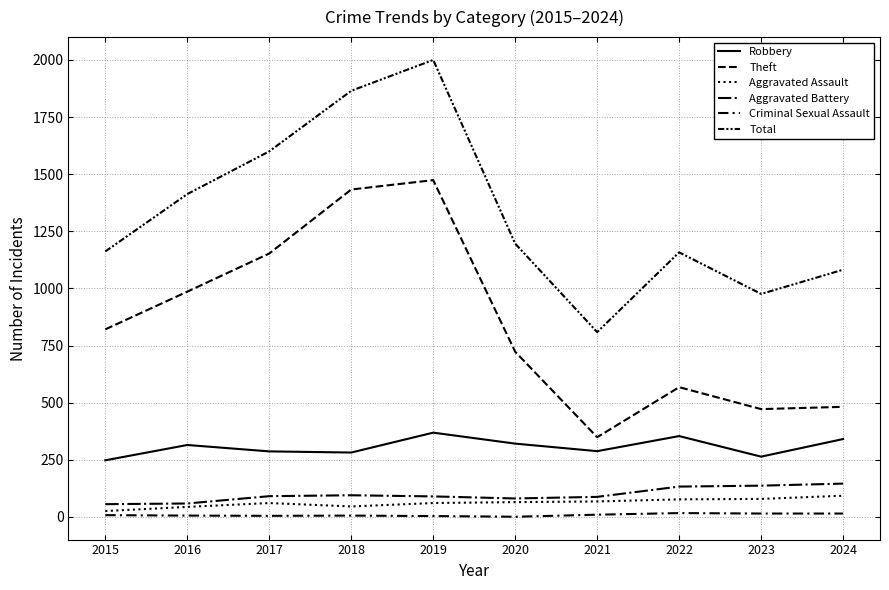

Reading right to left, extract all data points from this chart.

Robbery: 341	264	354	288	321	369	282	287	315	248
Theft: 482	472	568	349	723	1474	1433	1153	986	821
Aggravated Assault: 93	79	77	68	65	61	46	61	44	26
Aggravated Battery: 146	137	133	88	81	90	95	91	59	56
Criminal Sexual Assault: 15	15	17	10	1	4	6	5	6	8
Total: 1082	976	1158	809	1196	2000	1865	1600	1413	1162